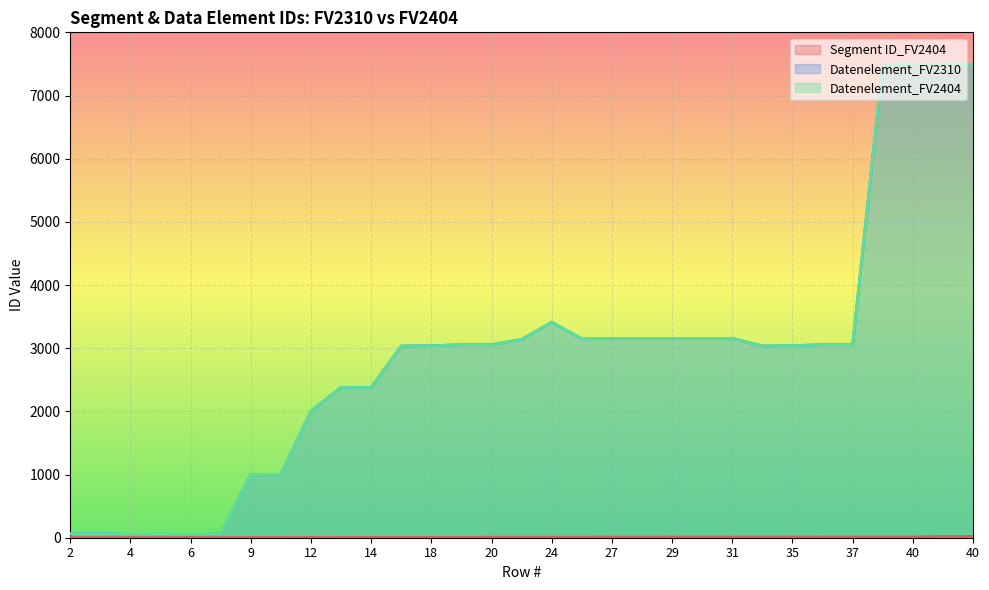

What is the lowest value of the Segment ID_FV2404 series?

3